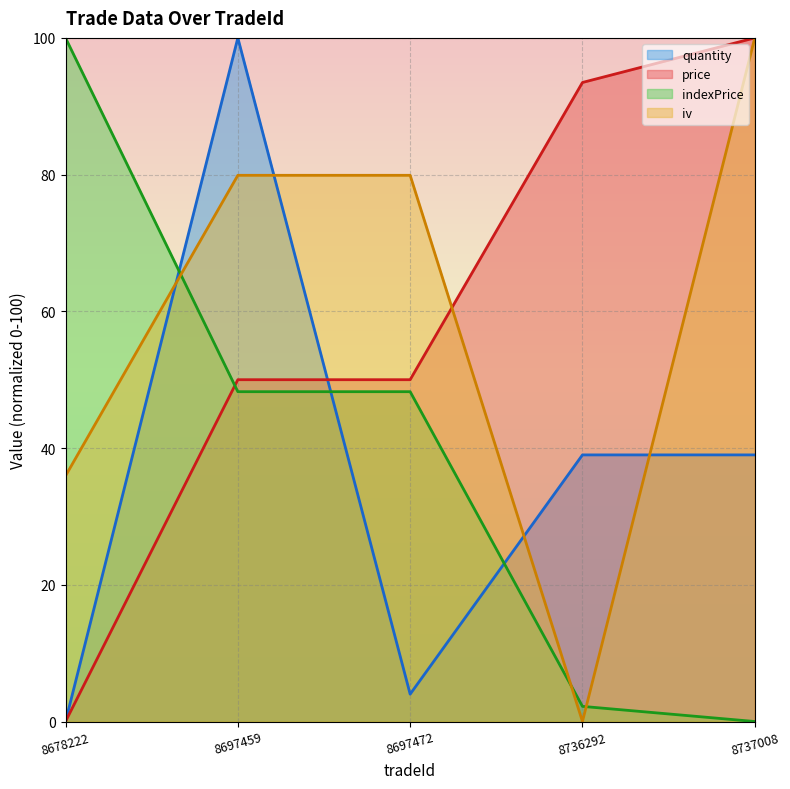

What is the spread (max minus min) of values at 8737008?

100.0